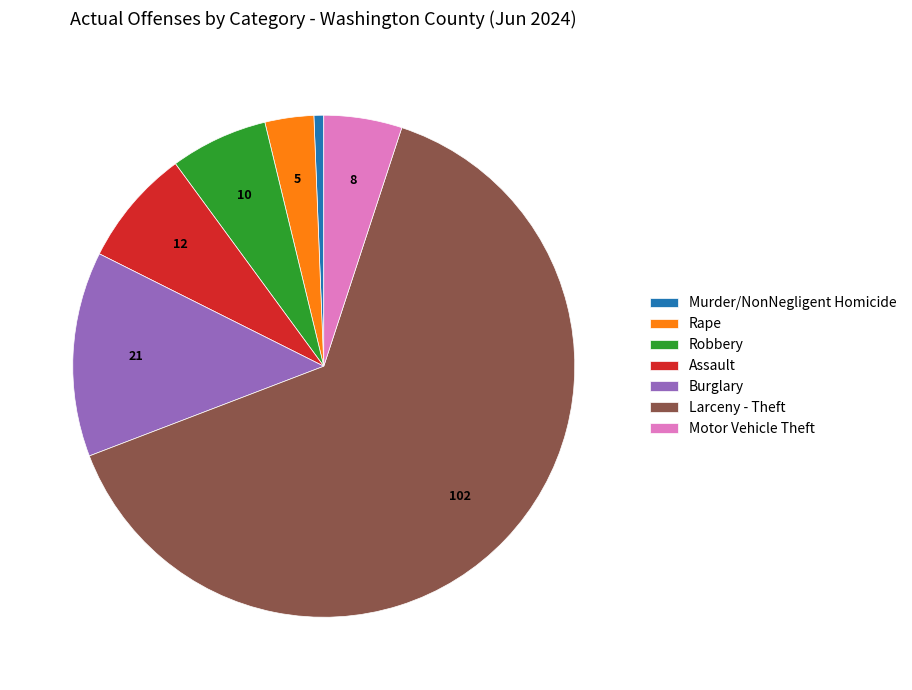

Rank the categories by value from lowest to highest.

Murder/NonNegligent Homicide, Rape, Motor Vehicle Theft, Robbery, Assault, Burglary, Larceny - Theft